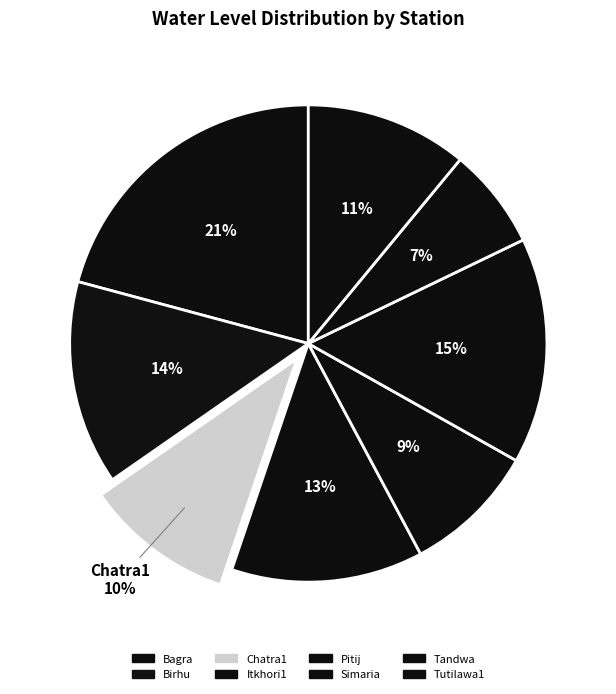

To the nearest percent, what portion does Tandwa represent?

7%